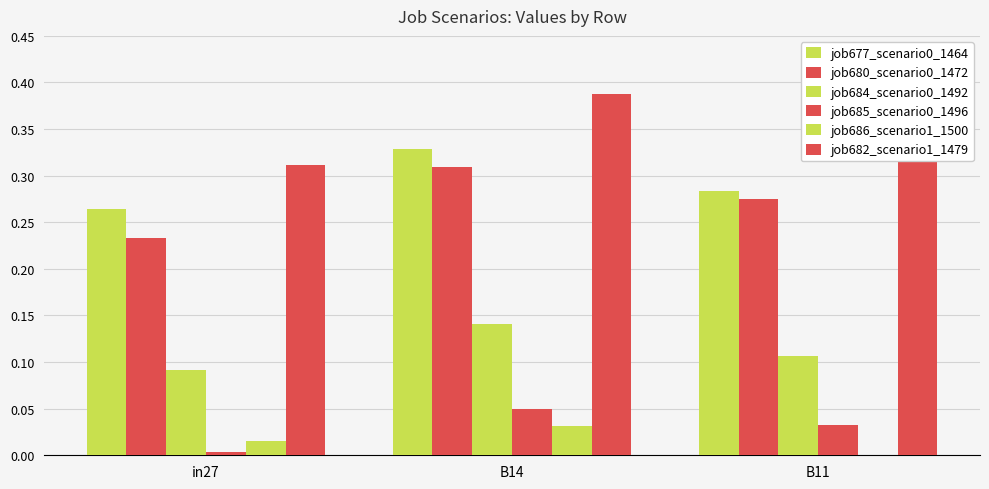

Is the value of job680_scenario0_1472 at B14 greater than the value of job677_scenario0_1464 at B14?

No